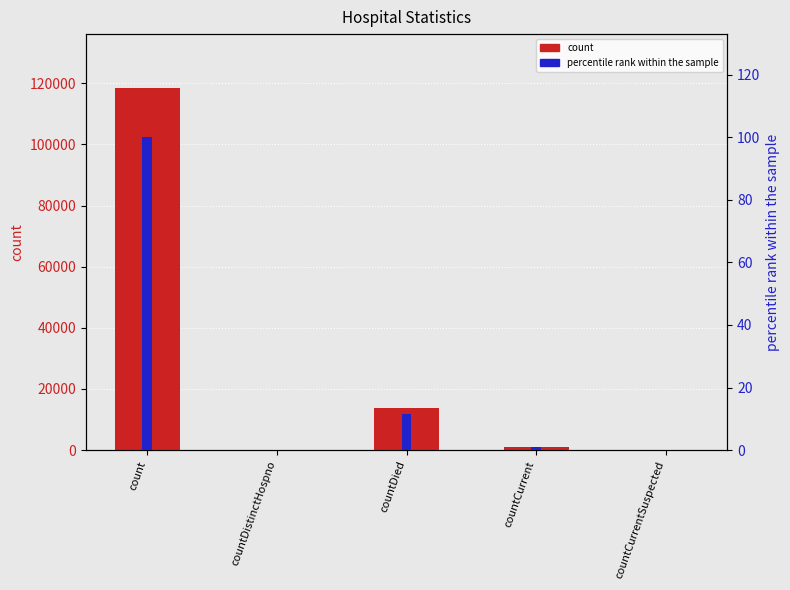

The percentile rank within the sample series shows 0.8 at countCurrent. True or false?

True